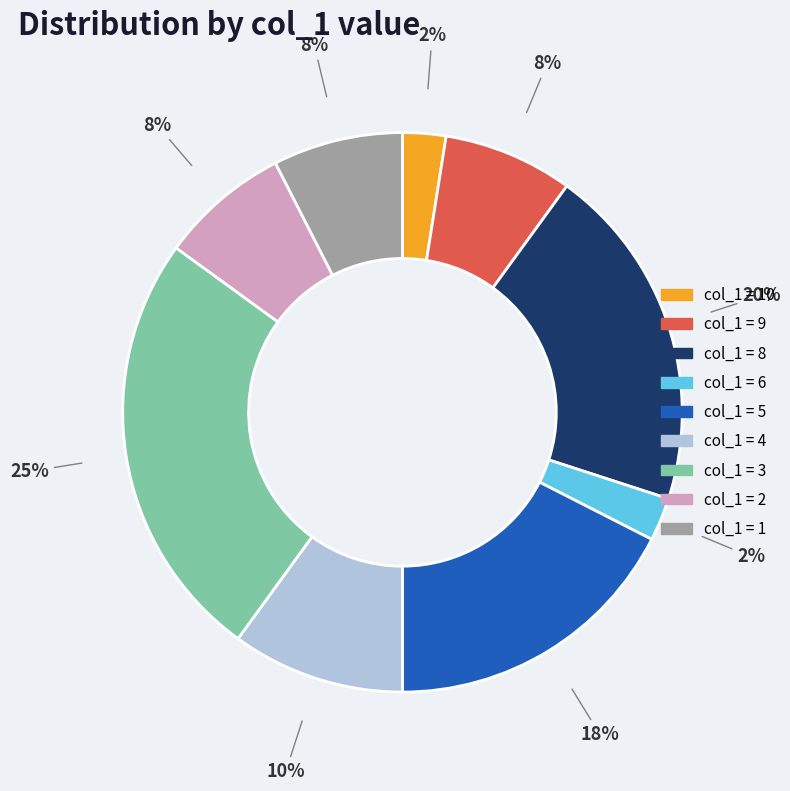

To the nearest percent, what is the difference between the largest and smallest slice percentages?

23%